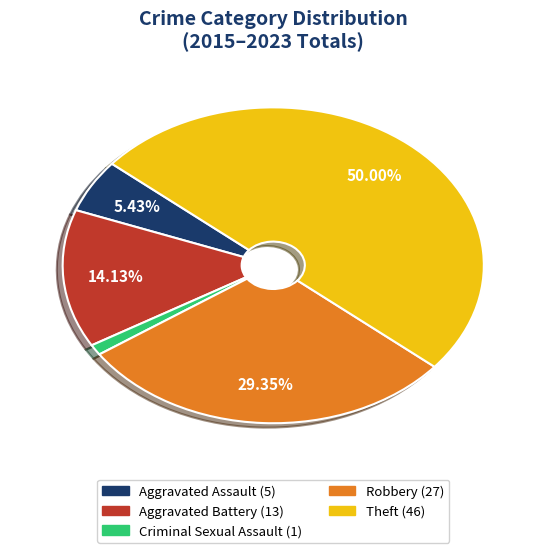

What is the largest slice in the pie chart?

Theft